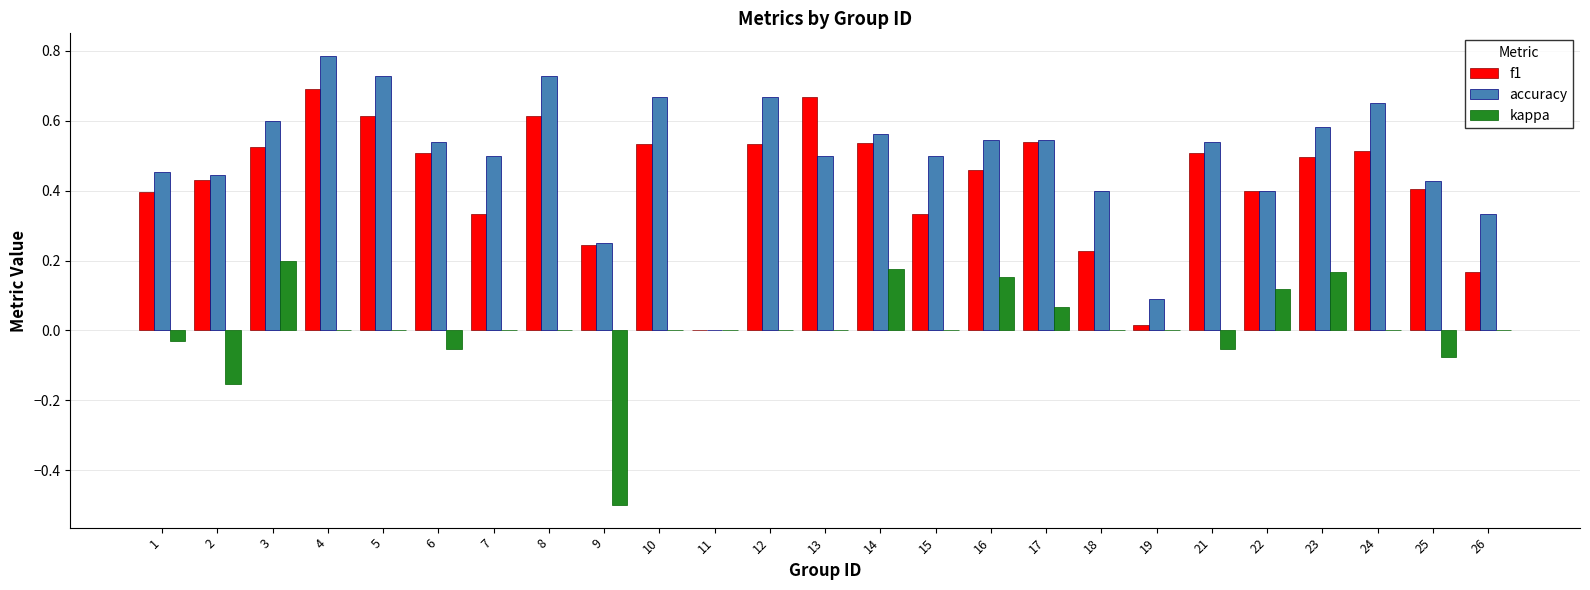

Which series has the largest total across all categories?

accuracy